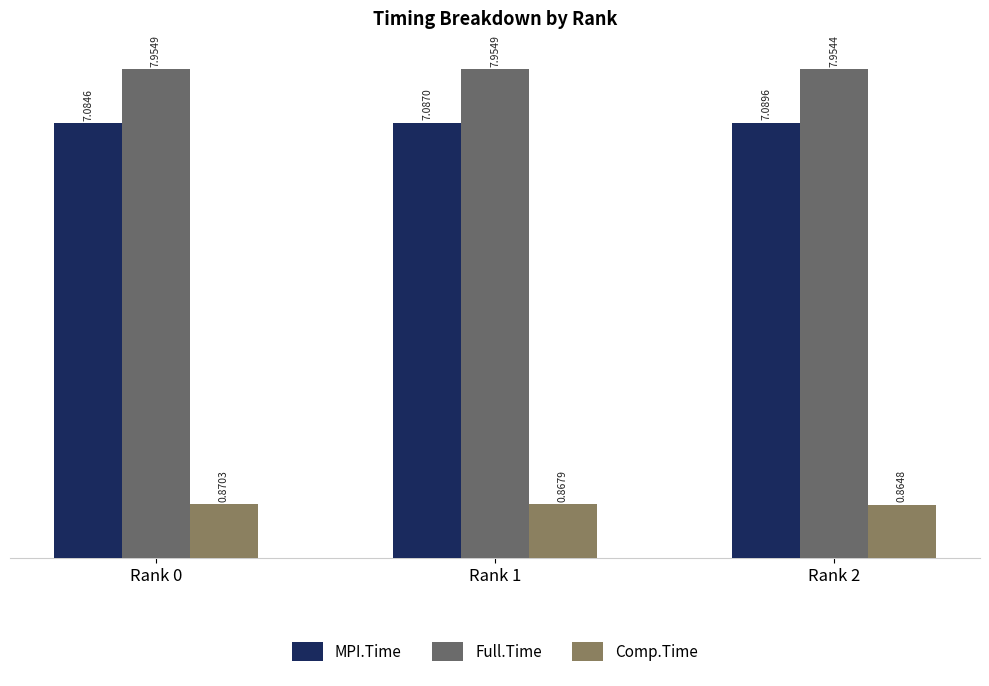

Is it true that Full.Time equals 8.0 at Rank 1?

True